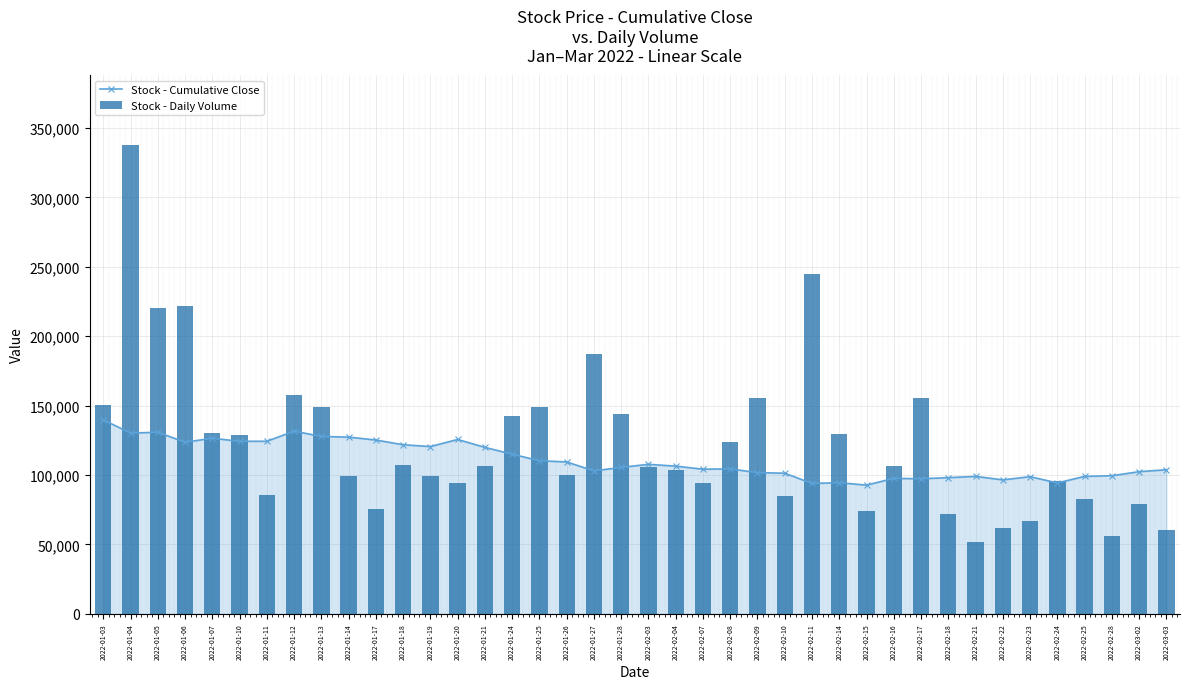

Reading right to left, extract all data points from this chart.

Stock - Cumulative Close: 2022-03-03=103800	2022-03-02=102400	2022-02-28=99500	2022-02-25=99000	2022-02-24=94300	2022-02-23=98800	2022-02-22=96500	2022-02-21=99000	2022-02-18=98100	2022-02-17=97300	2022-02-16=97600	2022-02-15=92700	2022-02-14=94500	2022-02-11=93900	2022-02-10=101300	2022-02-09=101700	2022-02-08=104400	2022-02-07=104200	2022-02-04=106400	2022-02-03=107700	2022-01-28=105500	2022-01-27=103000	2022-01-26=109400	2022-01-25=110300	2022-01-24=115000	2022-01-21=119900	2022-01-20=125600	2022-01-19=120500	2022-01-18=121800	2022-01-17=125200	2022-01-14=127300	2022-01-13=127800	2022-01-12=131600	2022-01-11=124300	2022-01-10=124300	2022-01-07=126500	2022-01-06=123600	2022-01-05=130800	2022-01-04=130200	2022-01-03=139700
Stock - Daily Volume: 2022-03-03=60719	2022-03-02=79268	2022-02-28=55998	2022-02-25=82797	2022-02-24=95615	2022-02-23=67064	2022-02-22=62156	2022-02-21=52021	2022-02-18=72090	2022-02-17=155483	2022-02-16=106172	2022-02-15=74009	2022-02-14=129628	2022-02-11=244617	2022-02-10=85032	2022-02-09=155279	2022-02-08=123655	2022-02-07=94315	2022-02-04=103690	2022-02-03=106047	2022-01-28=144255	2022-01-27=187473	2022-01-26=99838	2022-01-25=148944	2022-01-24=142167	2022-01-21=106547	2022-01-20=93910	2022-01-19=98964	2022-01-18=106993	2022-01-17=75872	2022-01-14=99181	2022-01-13=148862	2022-01-12=157789	2022-01-11=85282	2022-01-10=129107	2022-01-07=130224	2022-01-06=221972	2022-01-05=220249	2022-01-04=337448	2022-01-03=150387